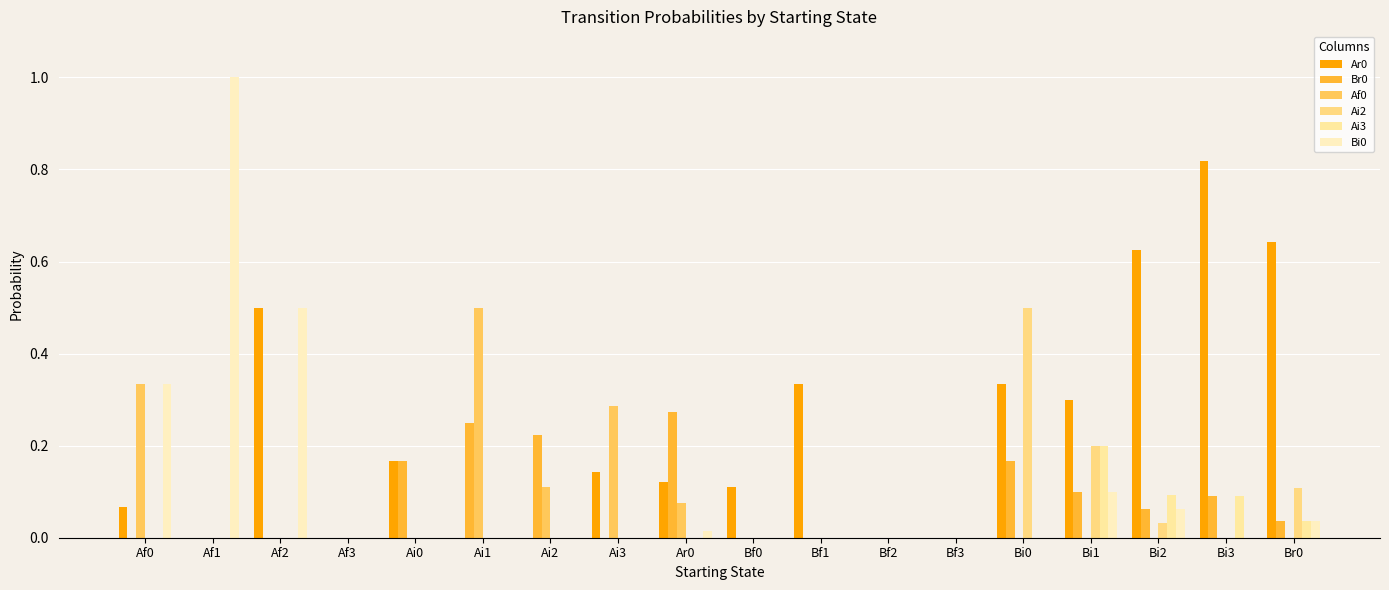

Rank the categories by Ai3 value from lowest to highest.

Af0, Af1, Af2, Af3, Ai0, Ai1, Ai2, Ai3, Ar0, Bf0, Bf1, Bf2, Bf3, Bi0, Br0, Bi3, Bi2, Bi1